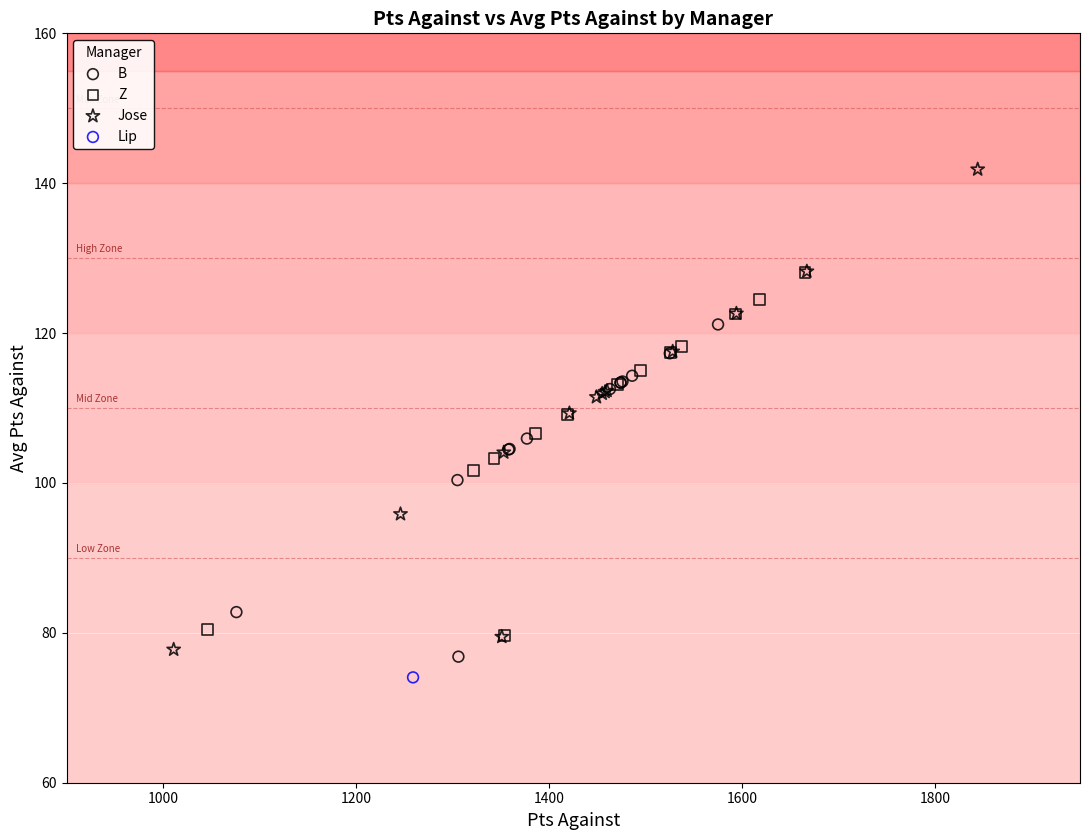

What are all the series names shown in the legend?

B, Z, Jose, Lip